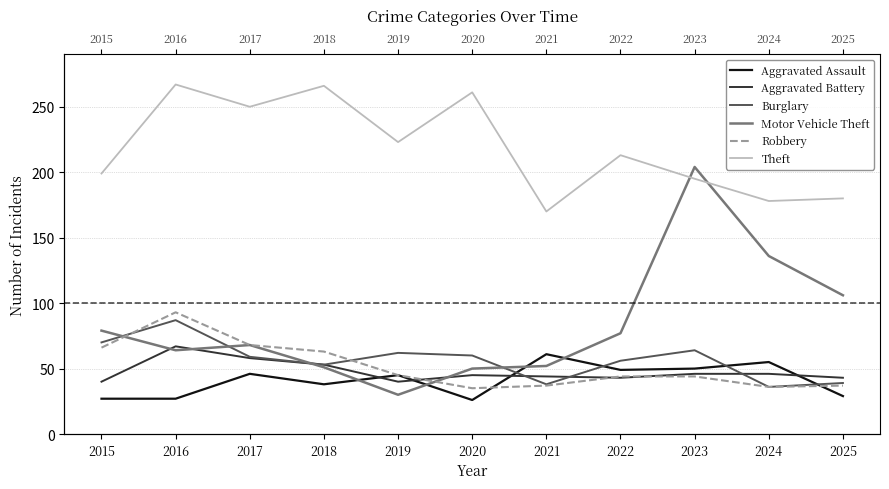

How many interior local valleys does the Aggravated Battery series have?

2